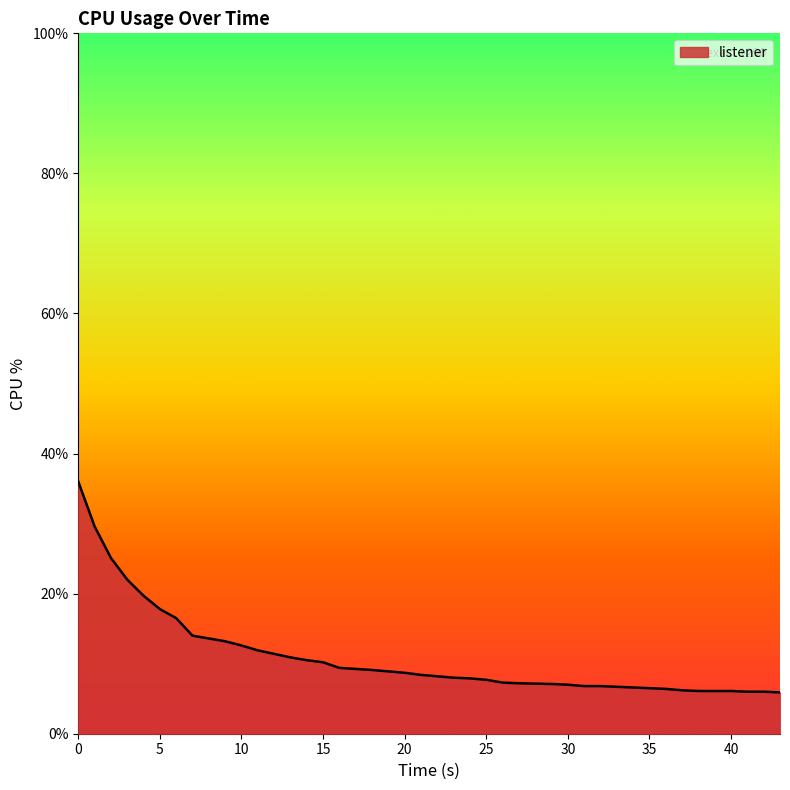

How many distinct data groups are displayed?

1